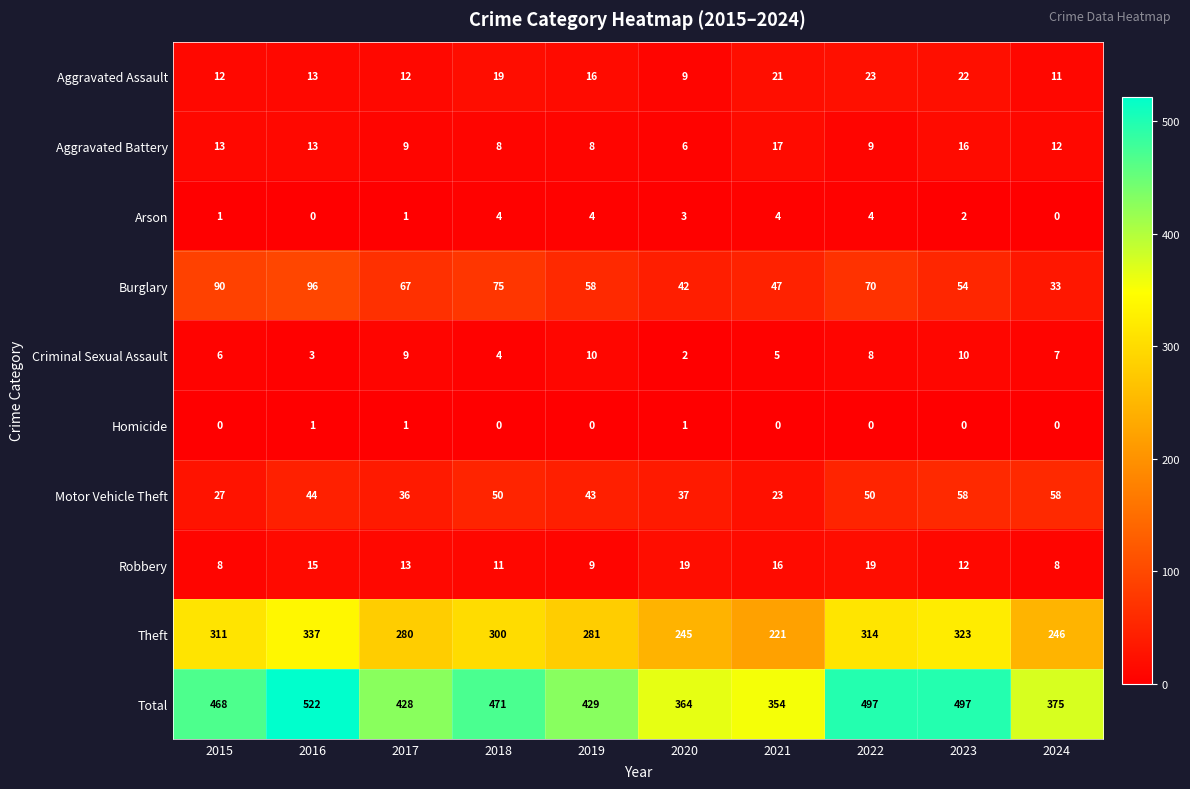

Count the number of categories in the chart.

10